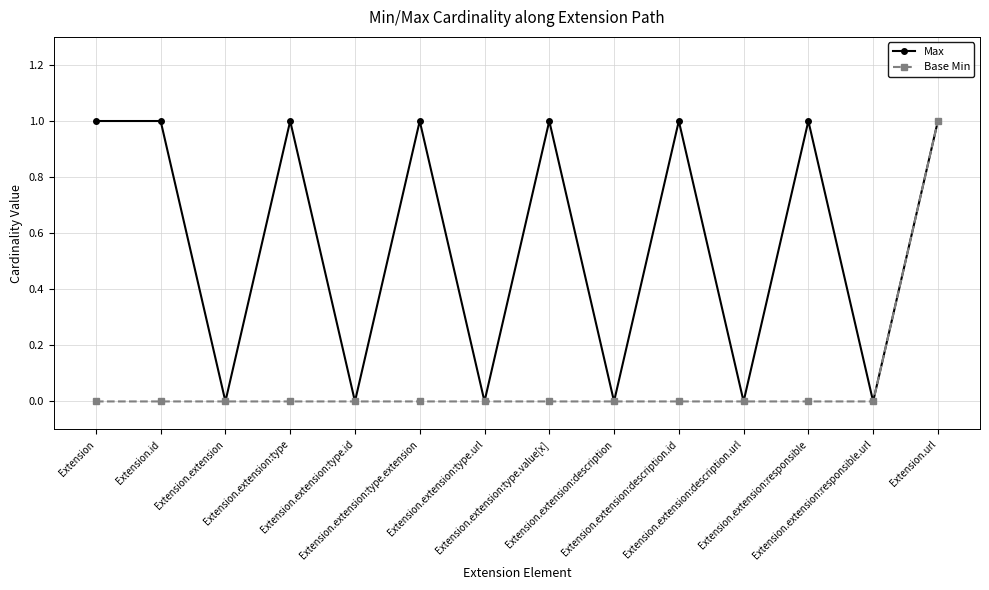

Which series has the largest total across all categories?

Max